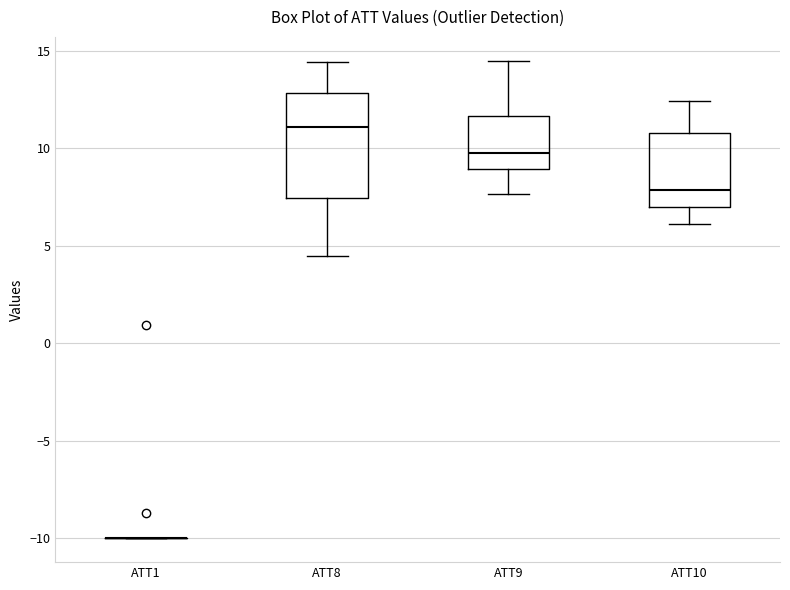

Where is the lower edge of the box for ATT10 on the y-axis? The values are not printed on the chart, so give them approximately, as read against the axis.

7.0